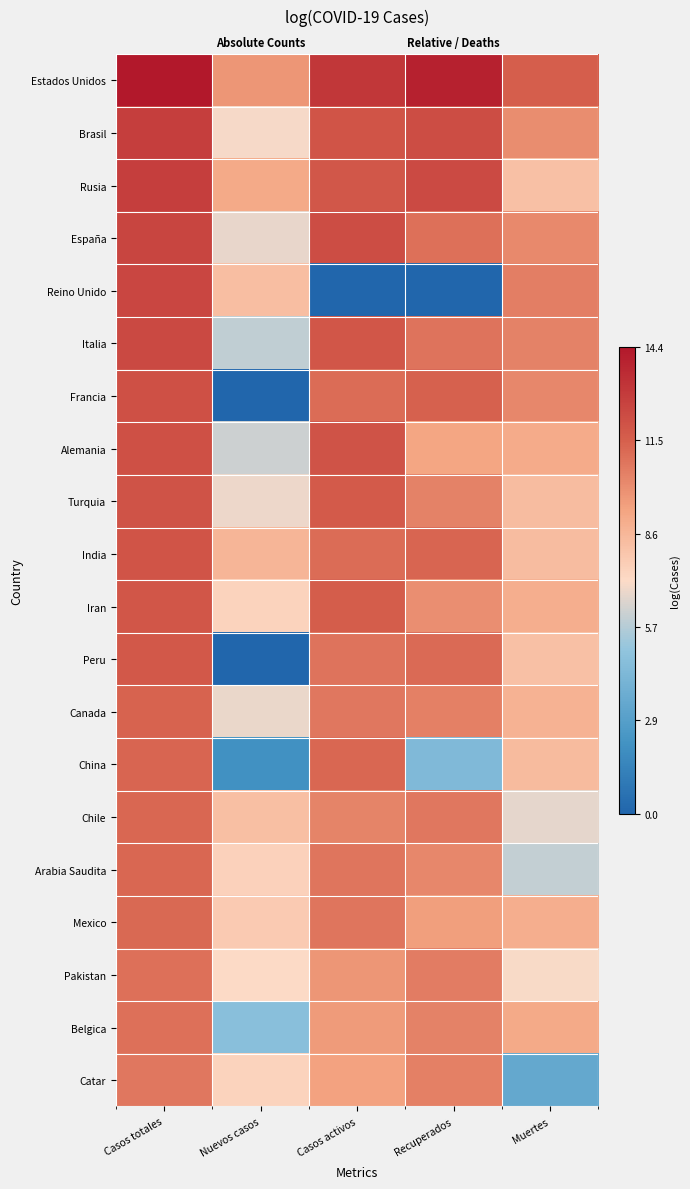

What is the difference between the maximum and minimum values in the España series?

5.8